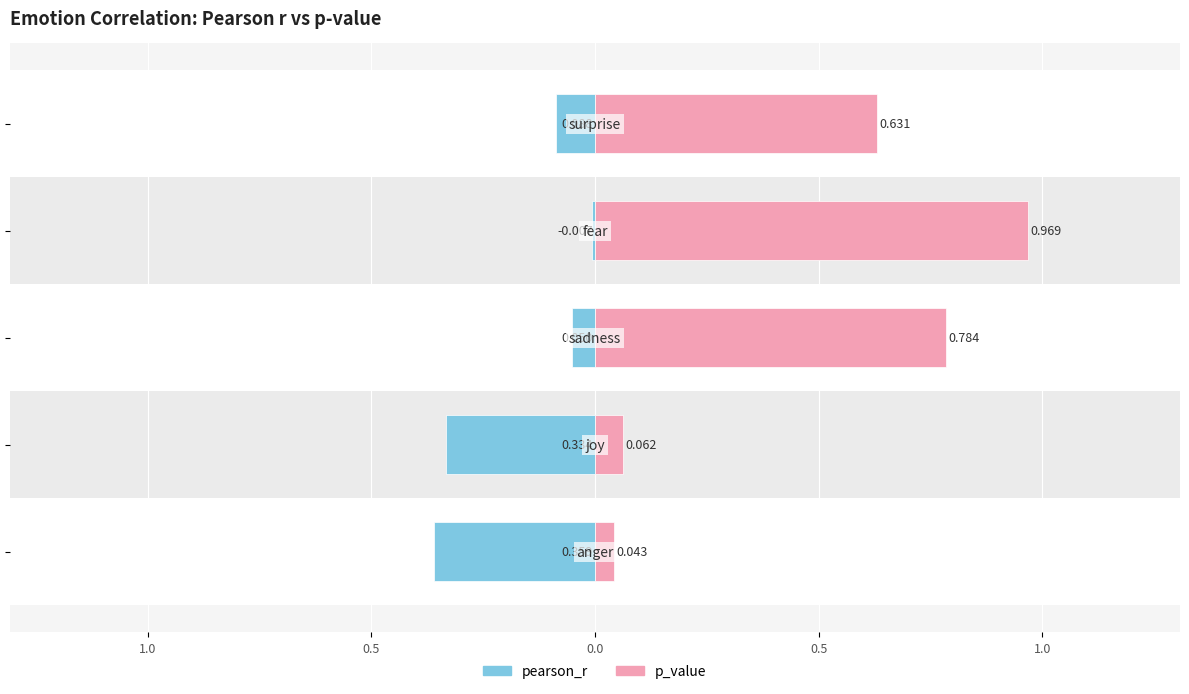

Is it true that p_value equals 0.8 at 0.5?

True